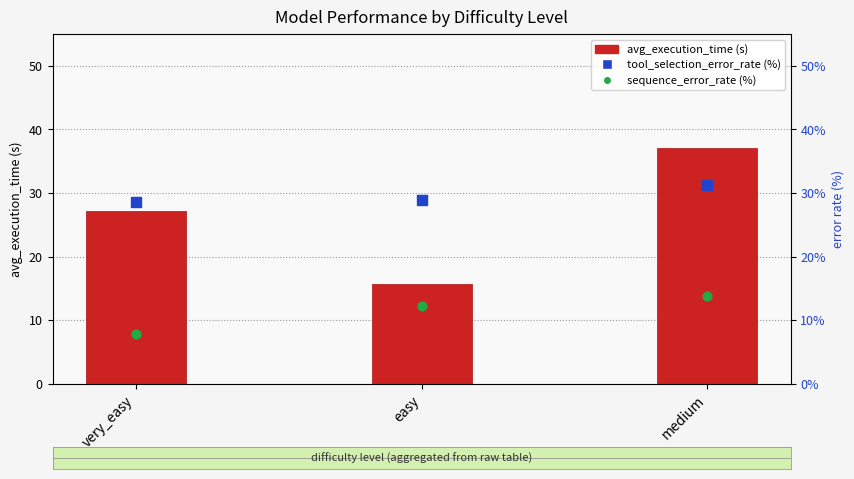

What are all the series names shown in the legend?

avg_execution_time, tool_selection_error_rate (%), sequence_error_rate (%)